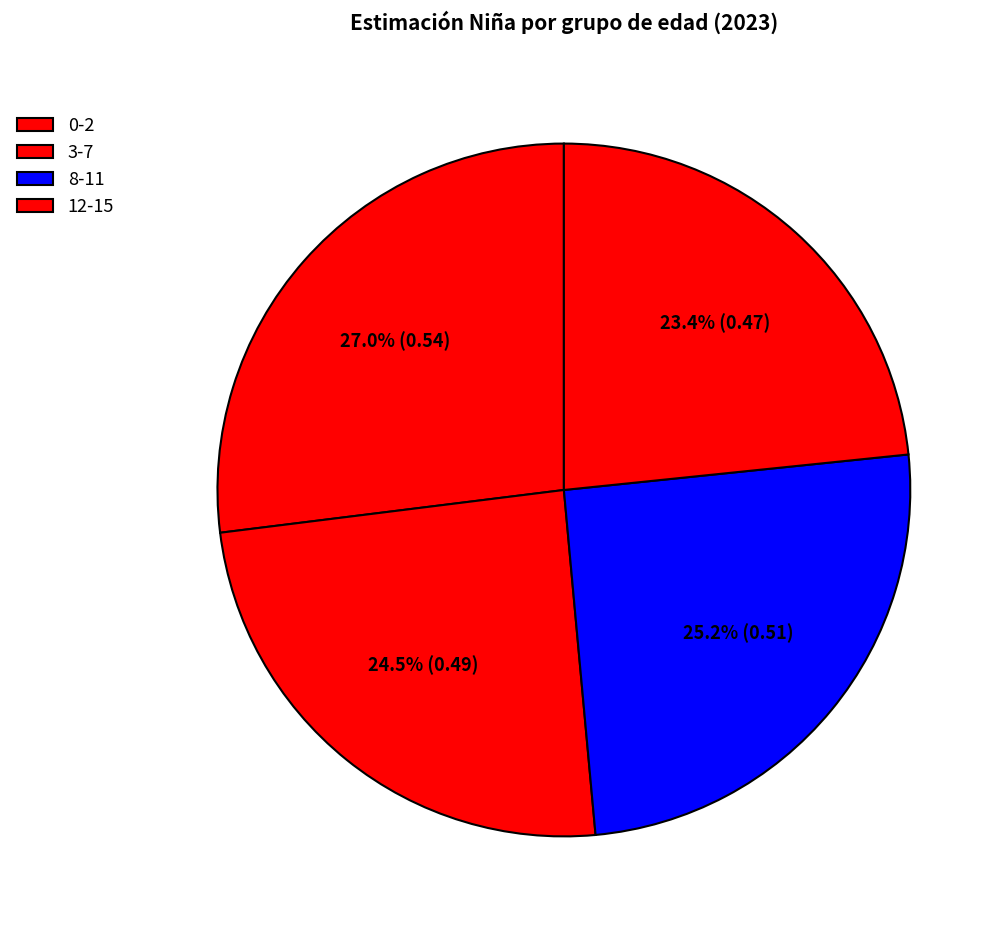

Rank the categories by value from lowest to highest.

12-15, 3-7, 8-11, 0-2